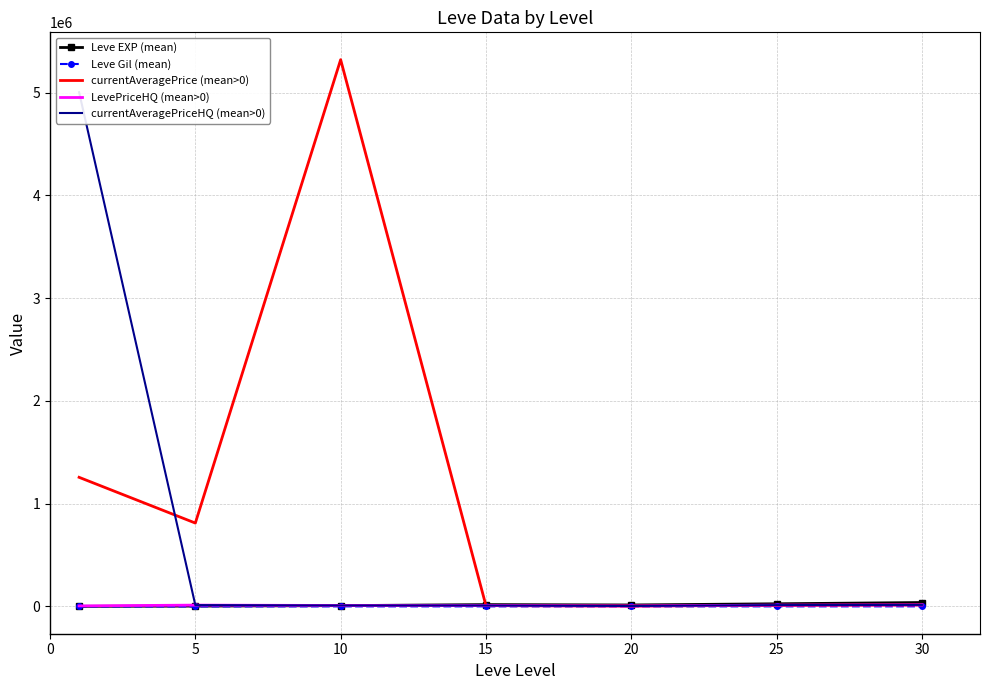

What is the difference between the maximum and minimum values in the LevePriceHQ (mean>0) series?

10667.7